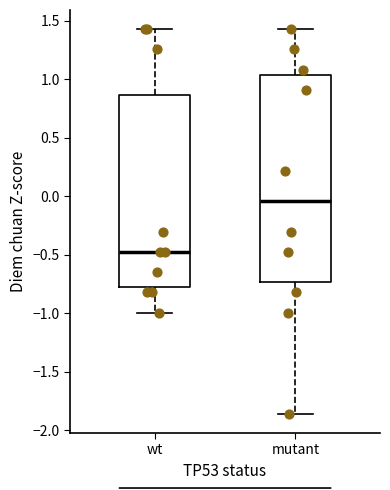

Reading left to right, transcribe this box plot: for each box, give where its median line is, the range the box spans, and where its two whiskers end, as read against the y-axis. The values are not printed on the chart, so give them approximately, as read against the axis.

wt: median -0.50, box -0.80 to 0.85, whiskers -1.00 to 1.45
mutant: median -0.05, box -0.75 to 1.05, whiskers -1.85 to 1.45